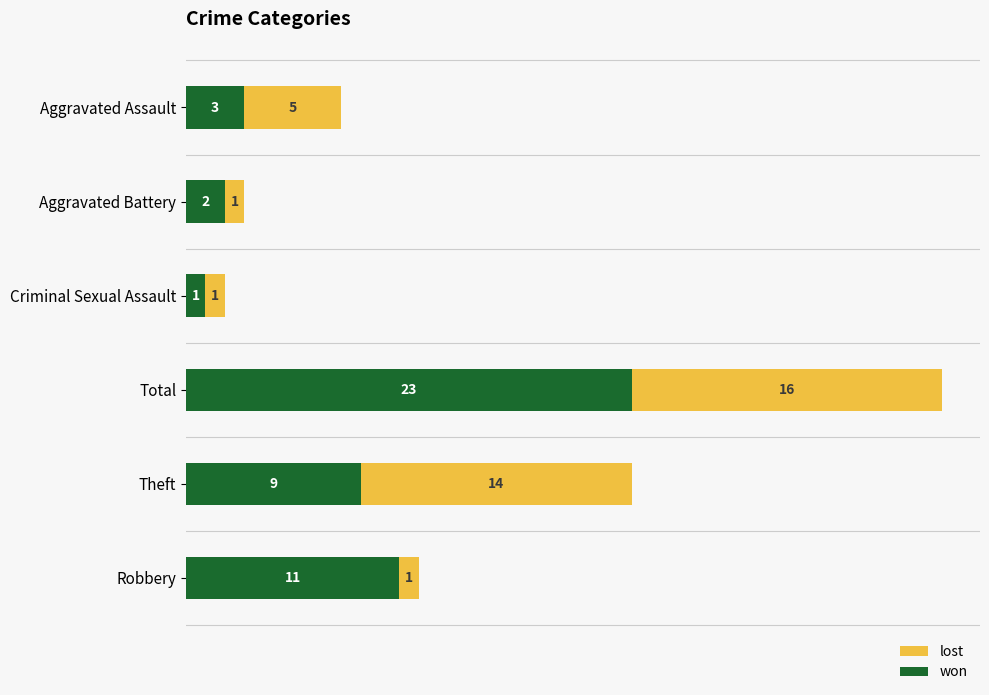

What is the highest value of the won series?

23